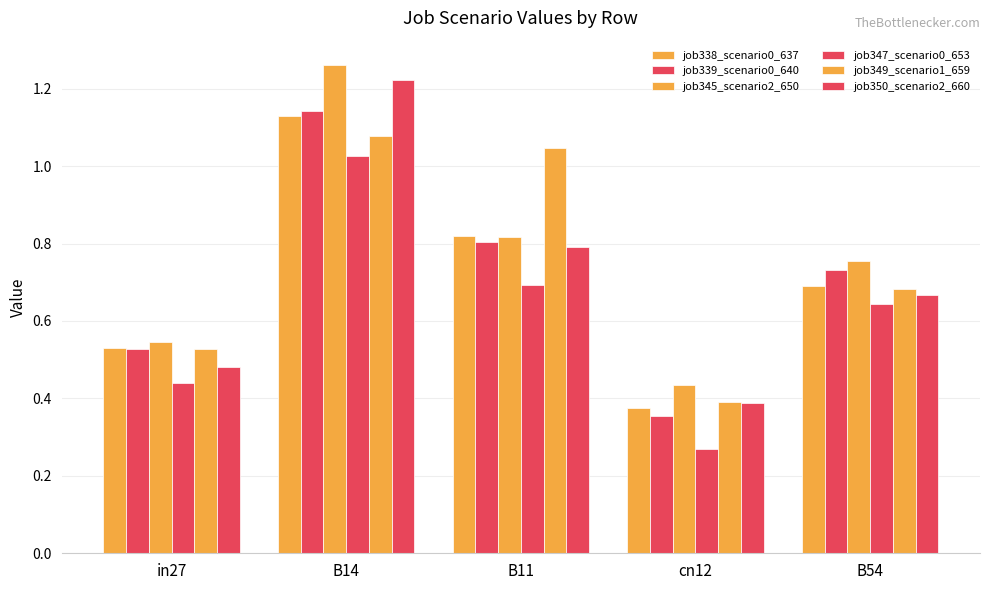

List the labels in order of job339_scenario0_640 value, smallest first.

cn12, in27, B54, B11, B14